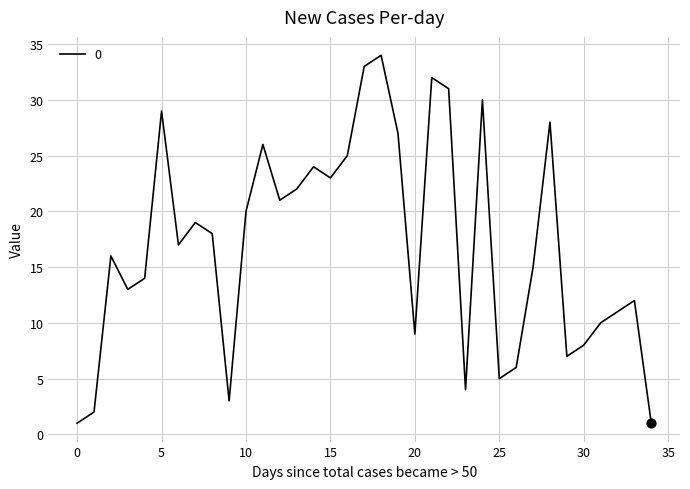

What is the maximum value shown in the chart?

34